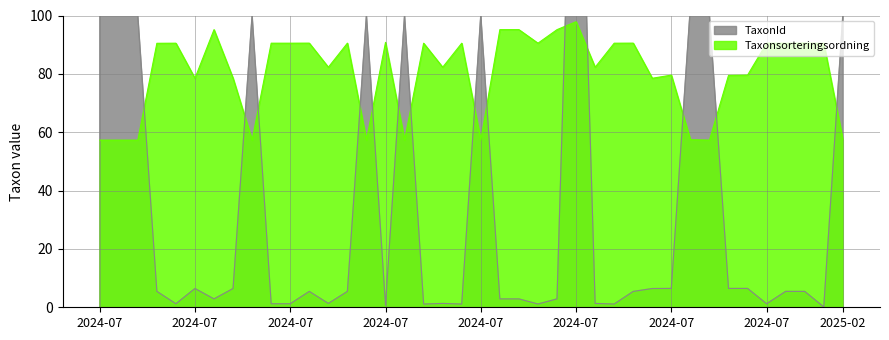

How many data points does each series have?

40